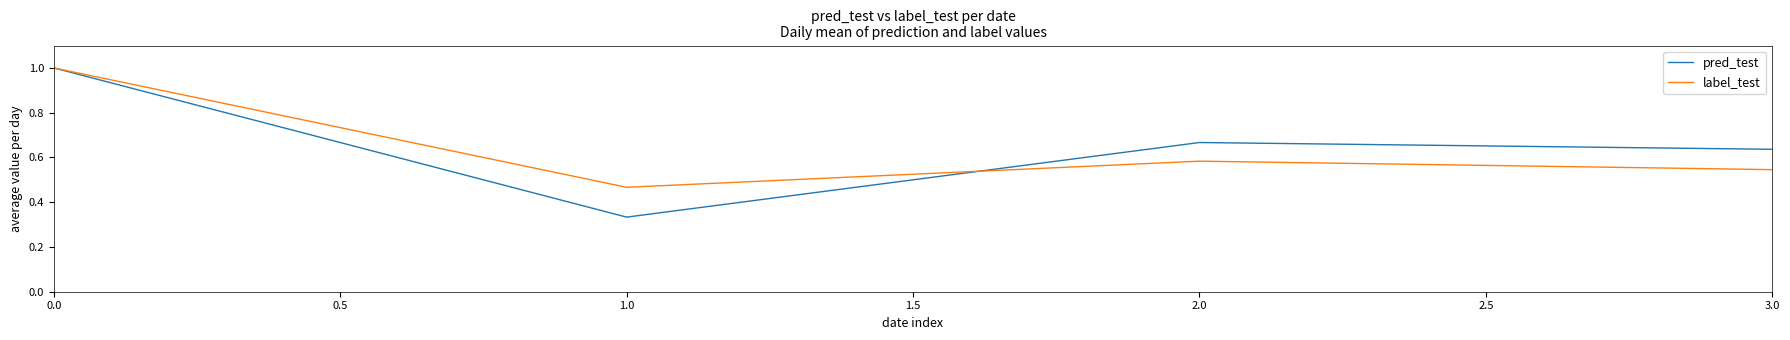

Is the value of label_test at 1.0 greater than the value of pred_test at 1.0?

Yes